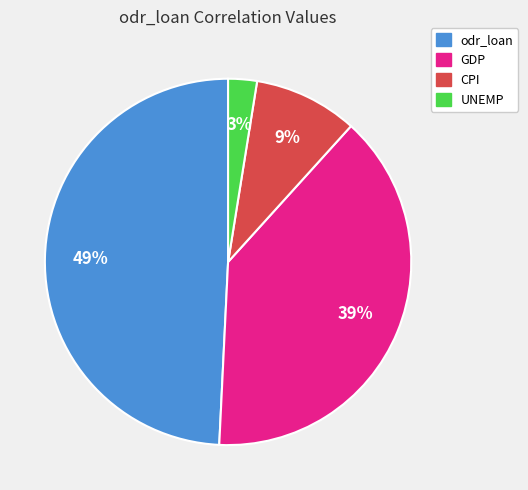

Is there a majority slice in this chart?

No